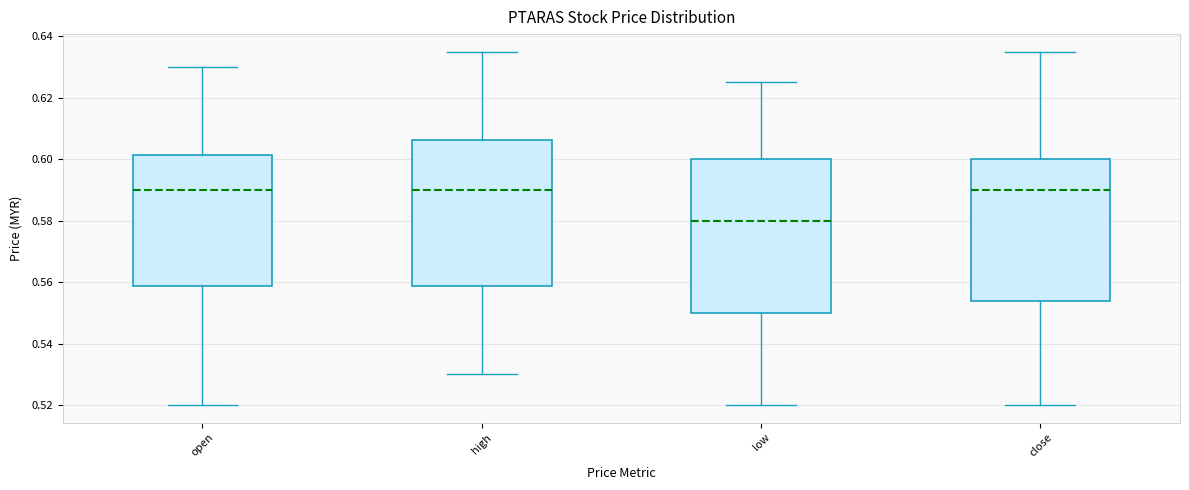

Comparing the boxes themselves (not the whiskers), which one is the tallest?

low